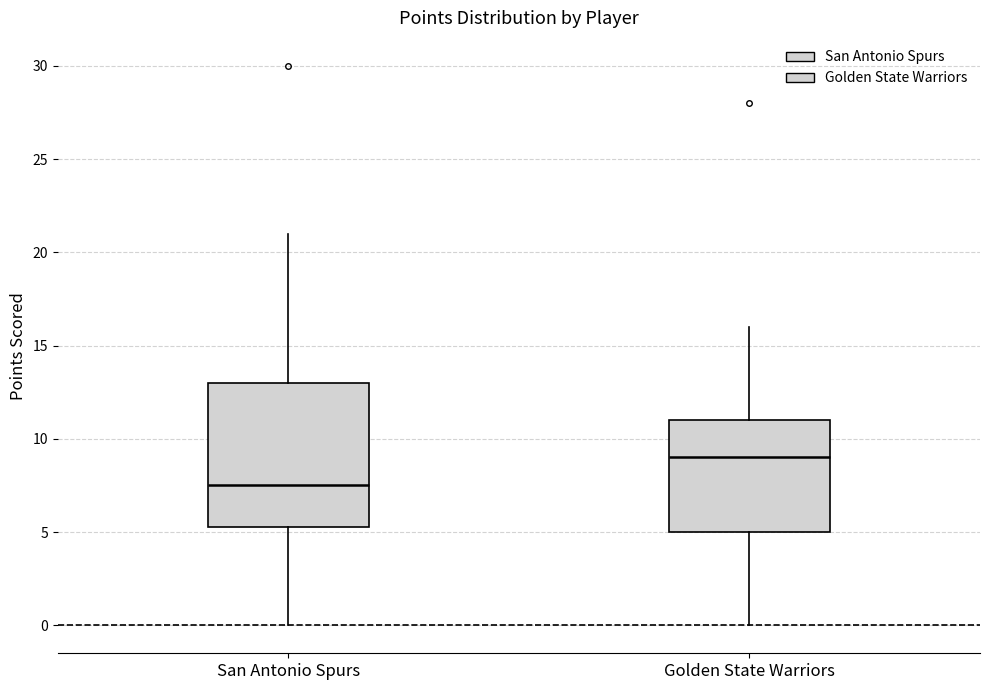

Where does the median line of the box for San Antonio Spurs sit on the y-axis? The values are not printed on the chart, so give them approximately, as read against the axis.

7.5